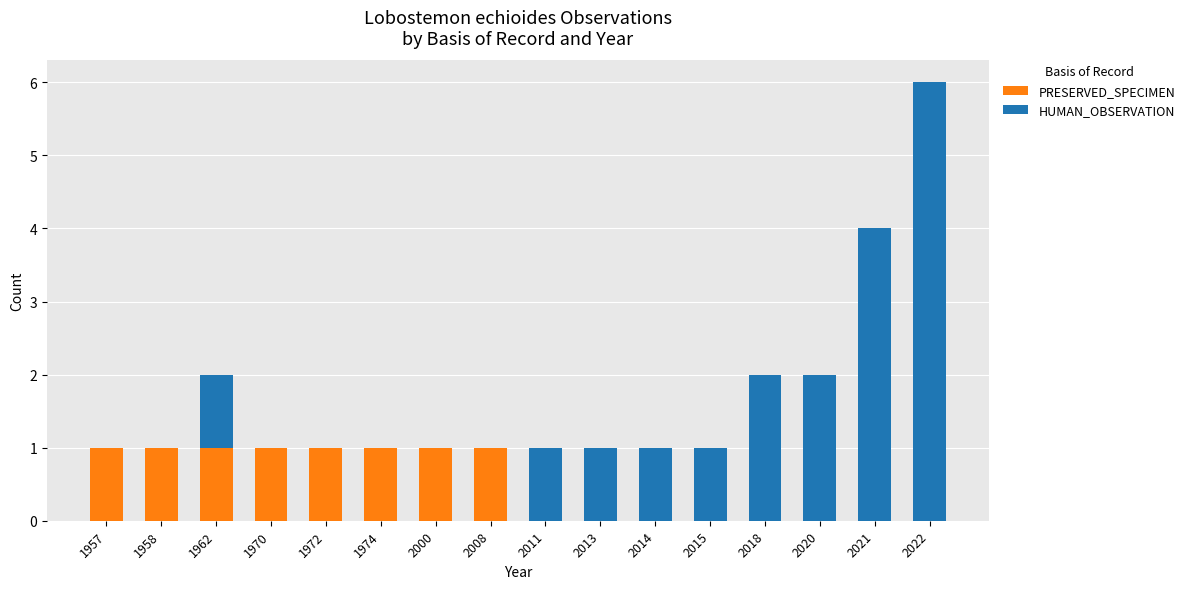

What is the total value across all series at 2022?

6